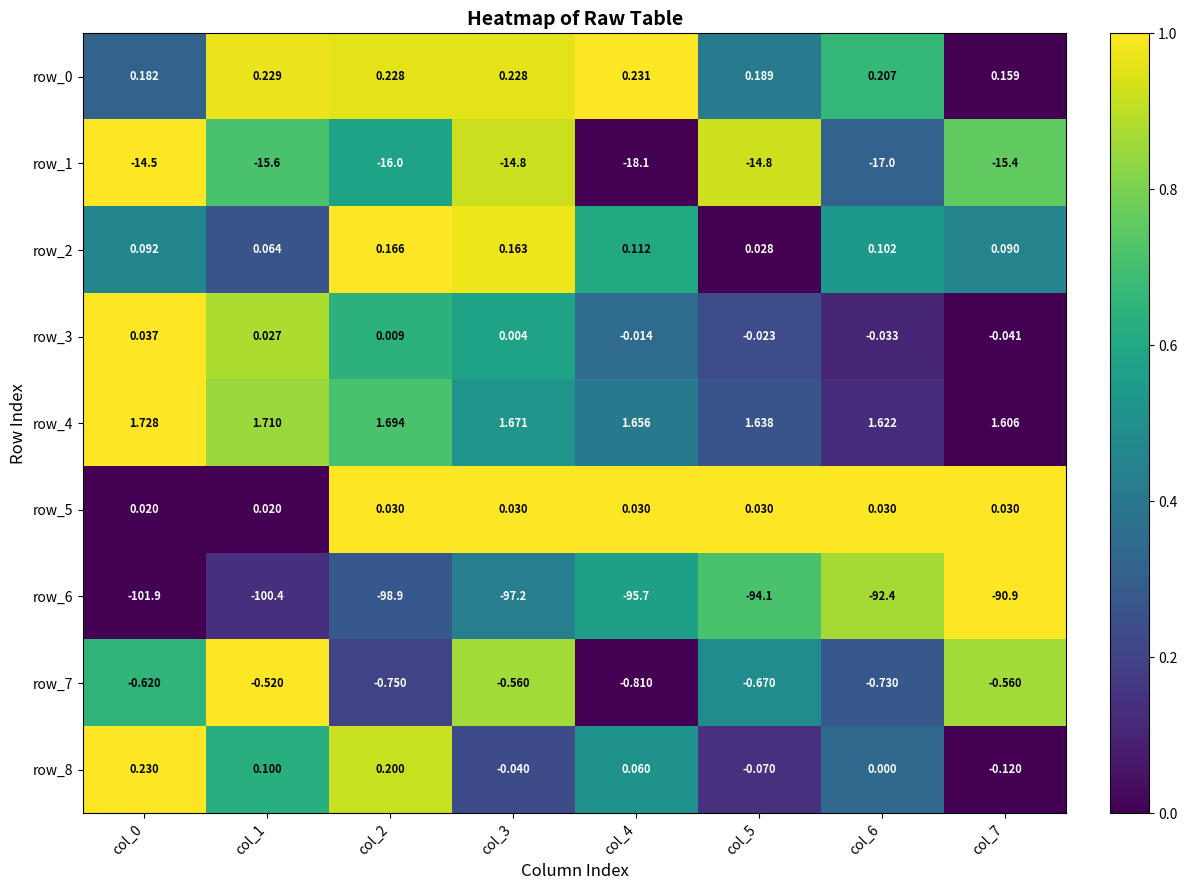

What is the difference between the second highest and second lowest values in the row_3 series?

0.1